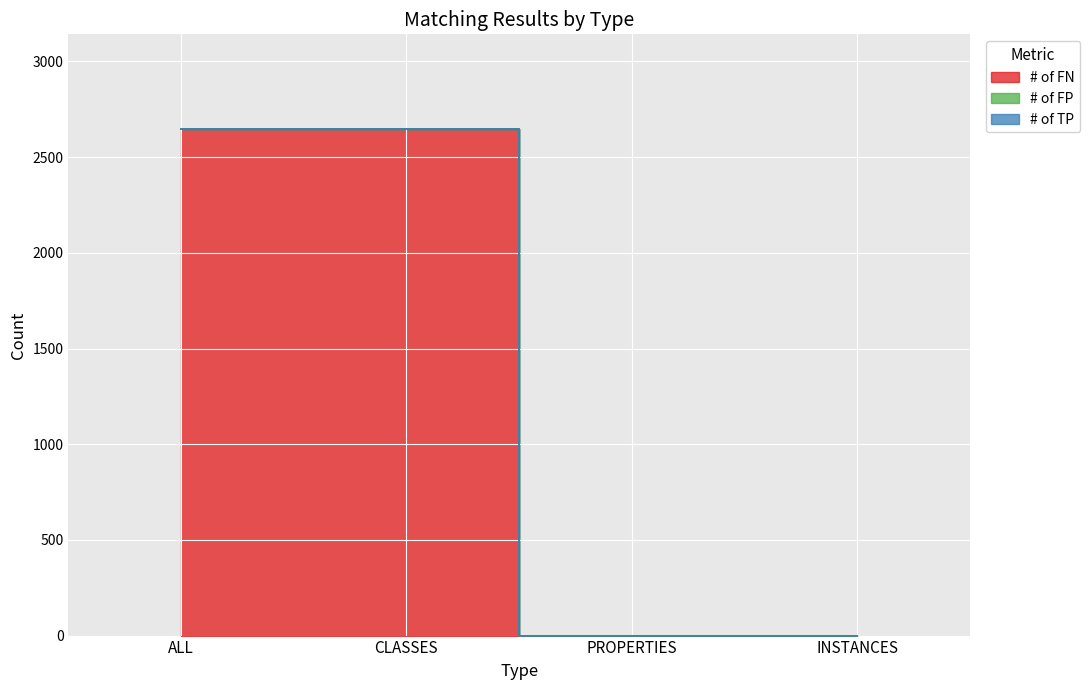

What is the maximum value for # of FN?

2645